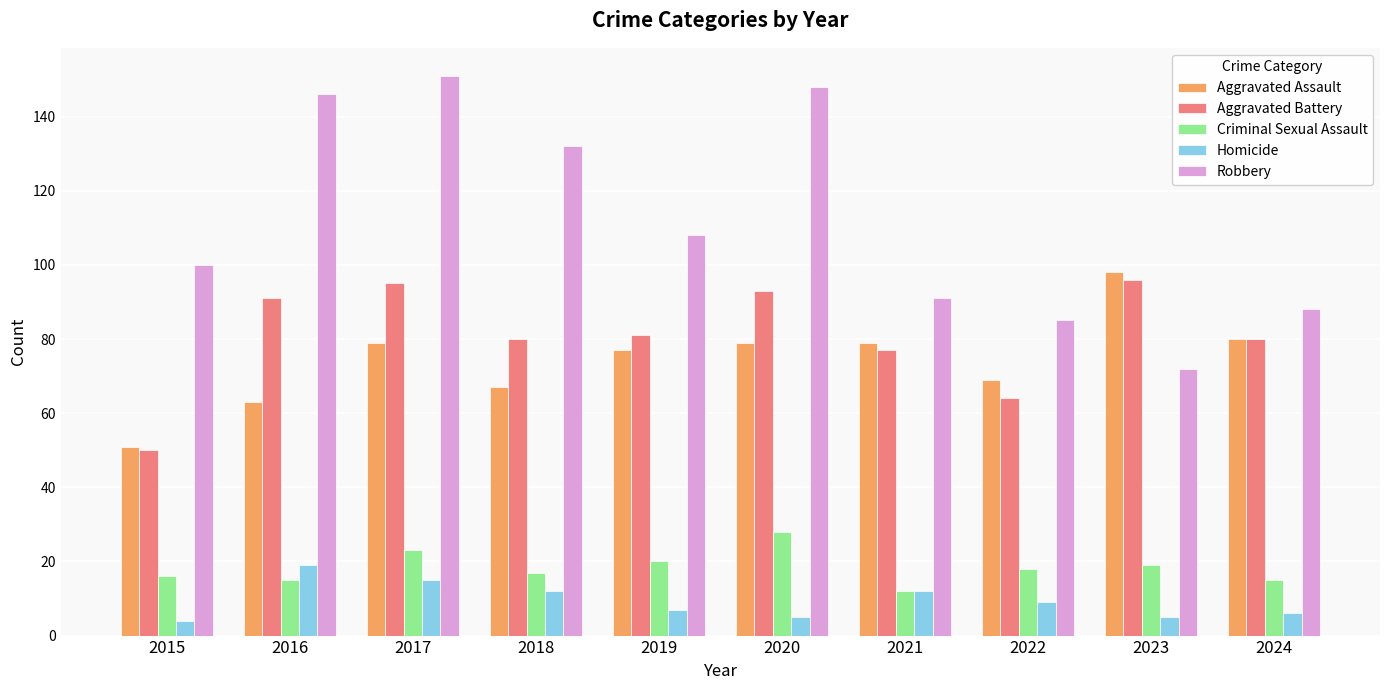

What is the difference between the second highest and minimum values in the Criminal Sexual Assault series?

11